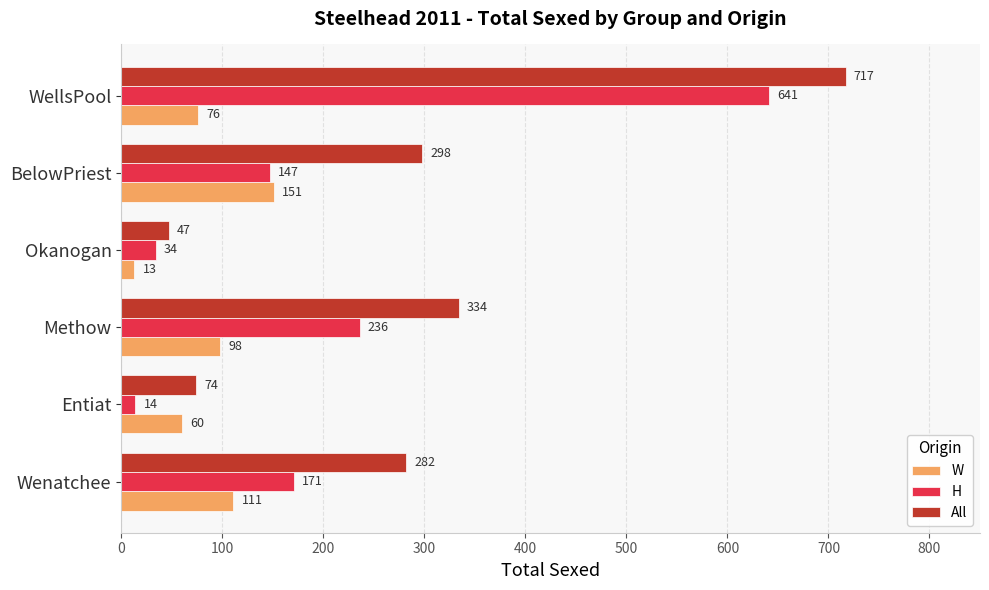

Which series has the widest spread of values?

All